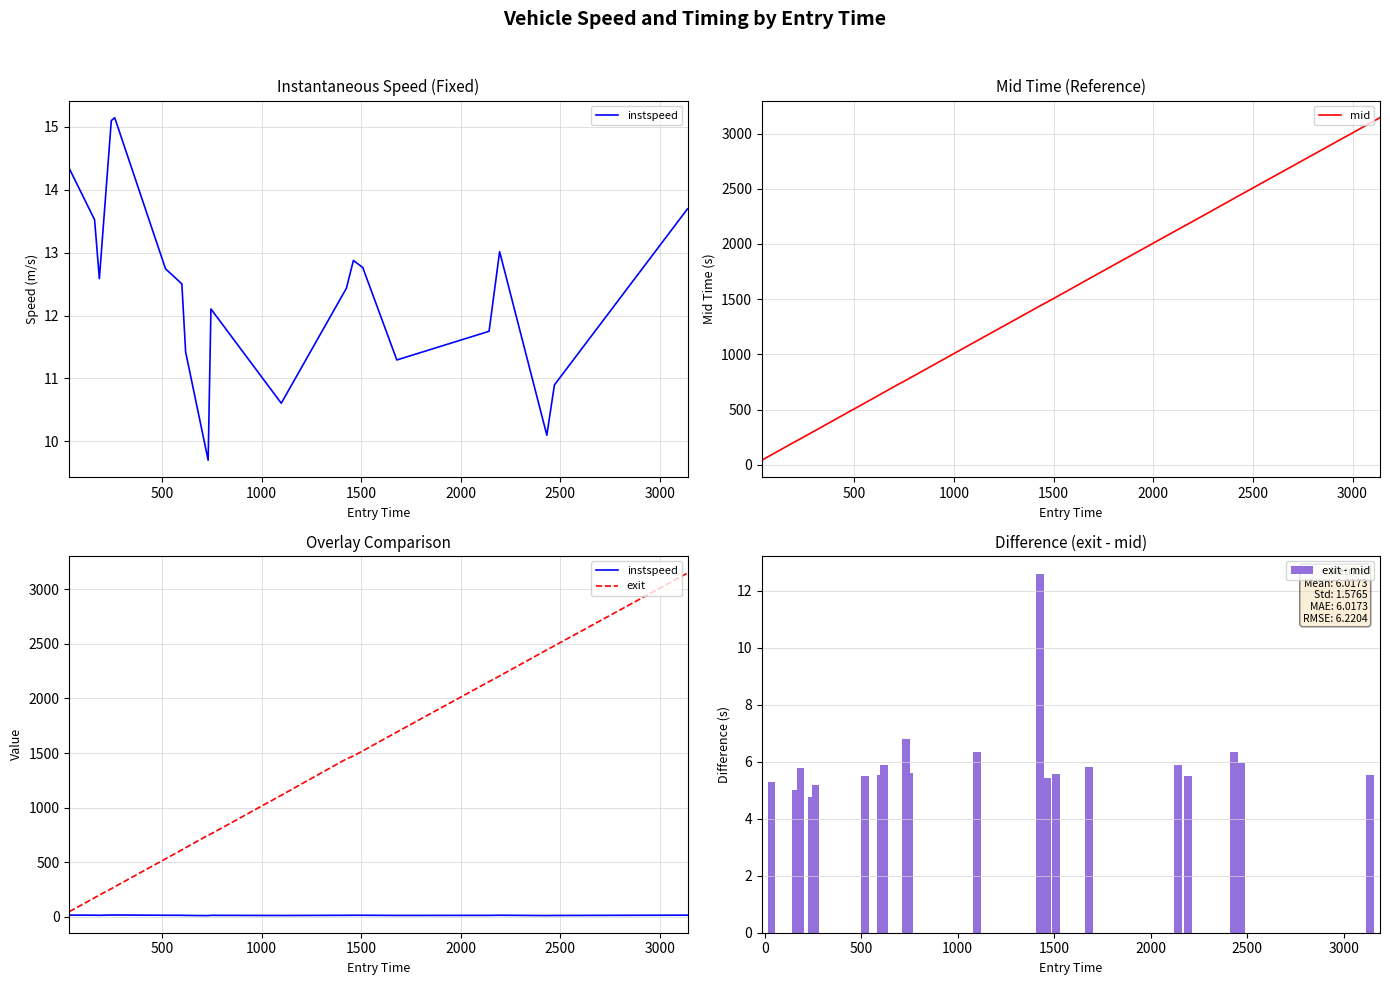

What is the highest value of the mid series?

3144.2